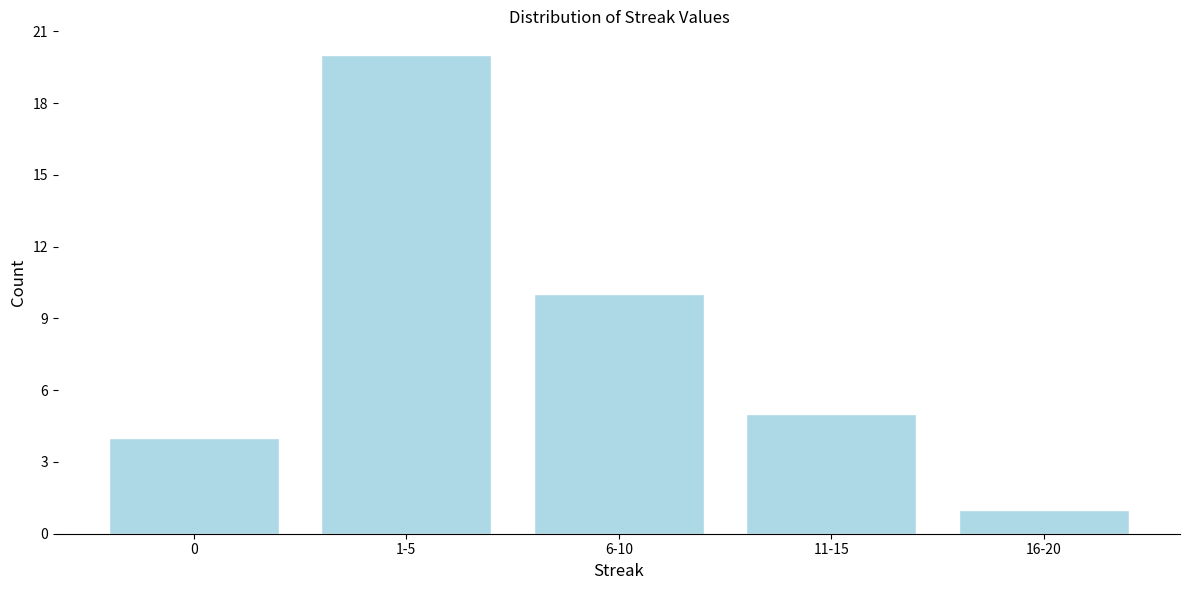

Reading left to right, extract all data points from this chart.

4	20	10	5	1